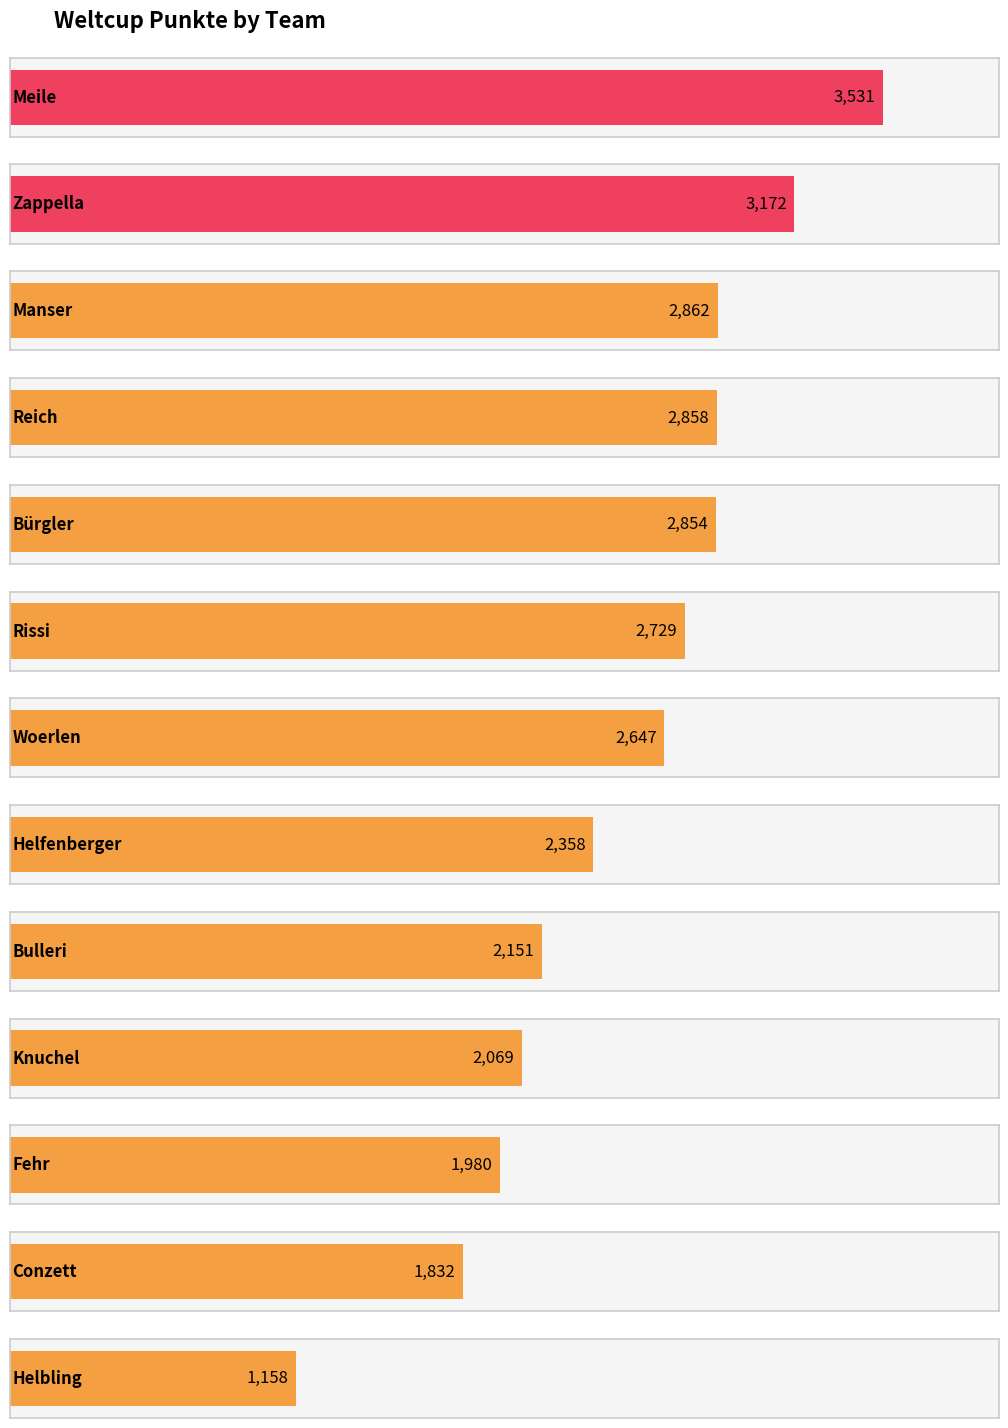

Does the chart contain stacked bars?

No